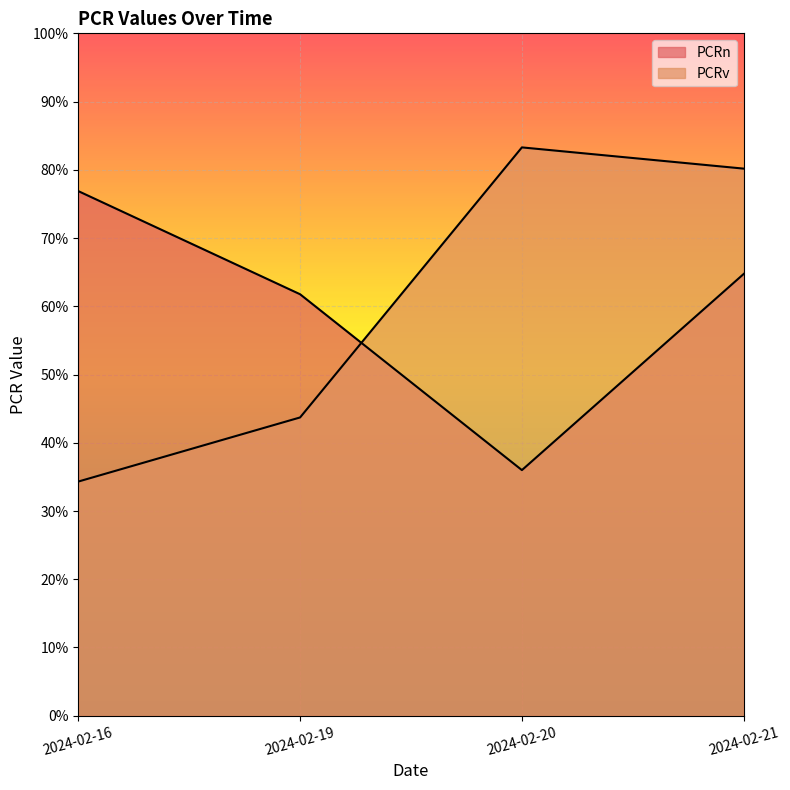

Count the PCRn values in the range 0 to 1.

4